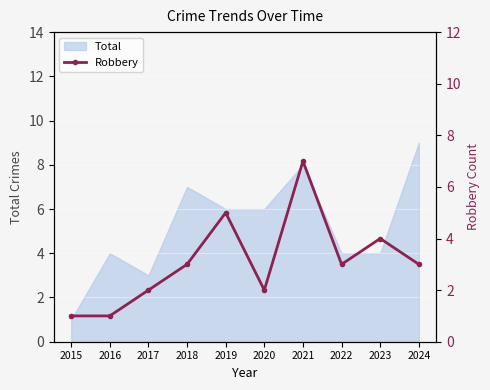

The Total series shows 2 at 2016. True or false?

False